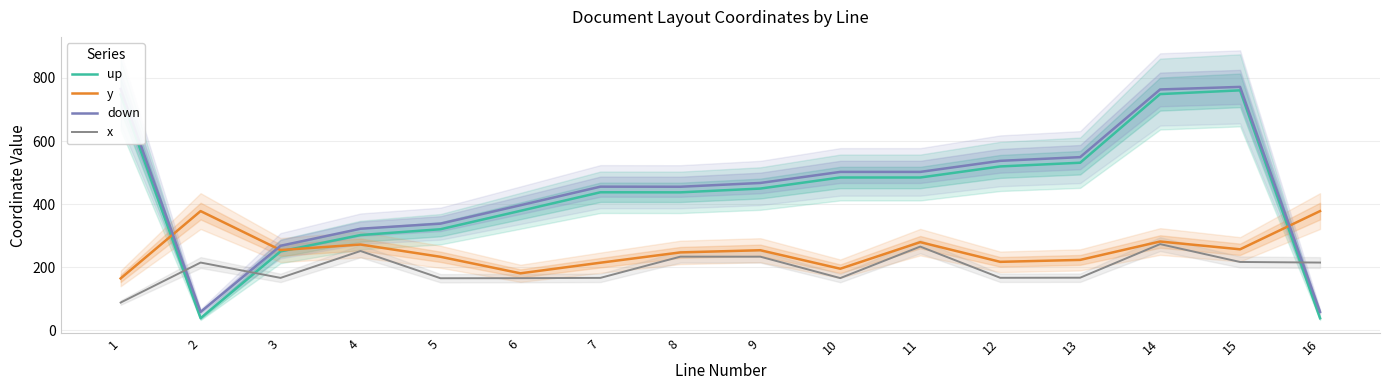

What is the lowest value of the down series?

58.6